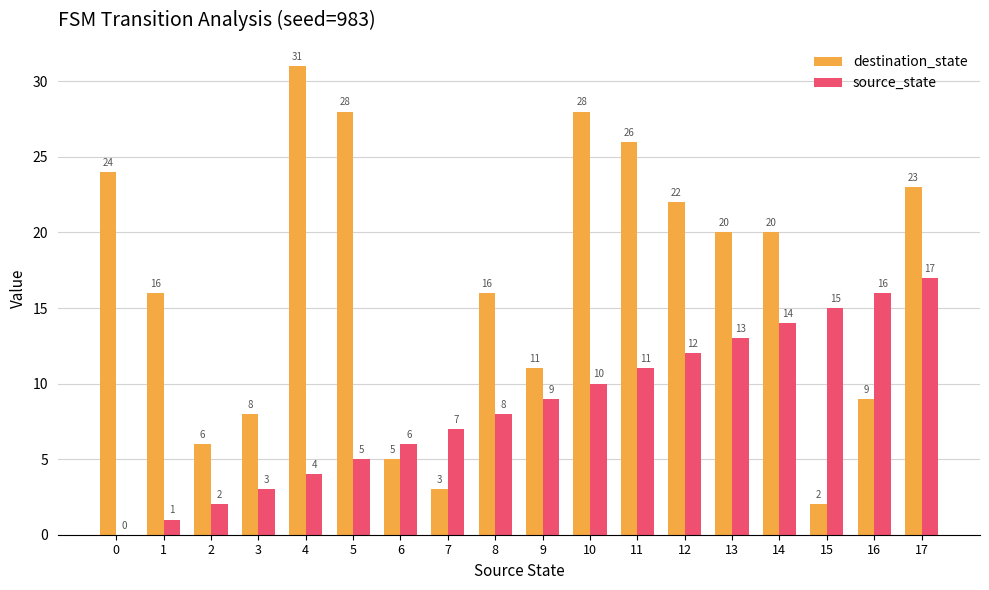

How many distinct data groups are displayed?

2